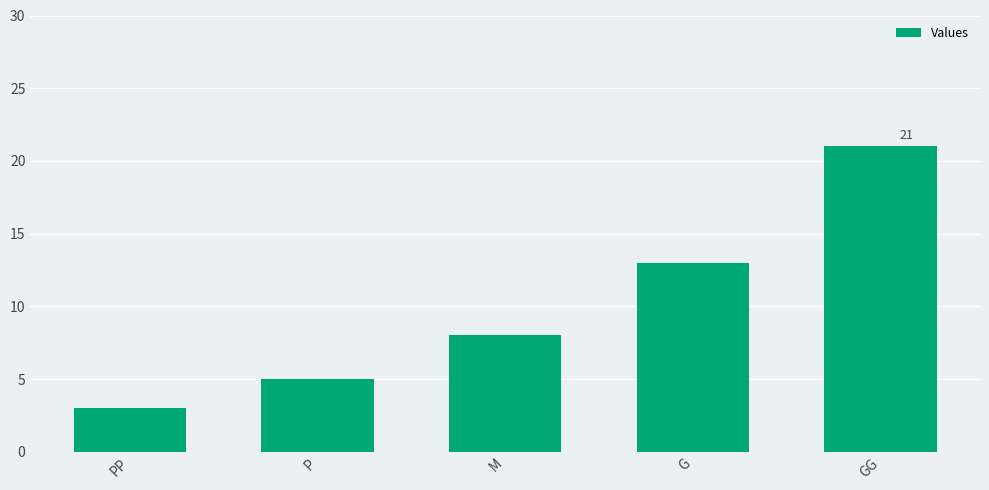

What is the label of the 2nd bar from the right?

G